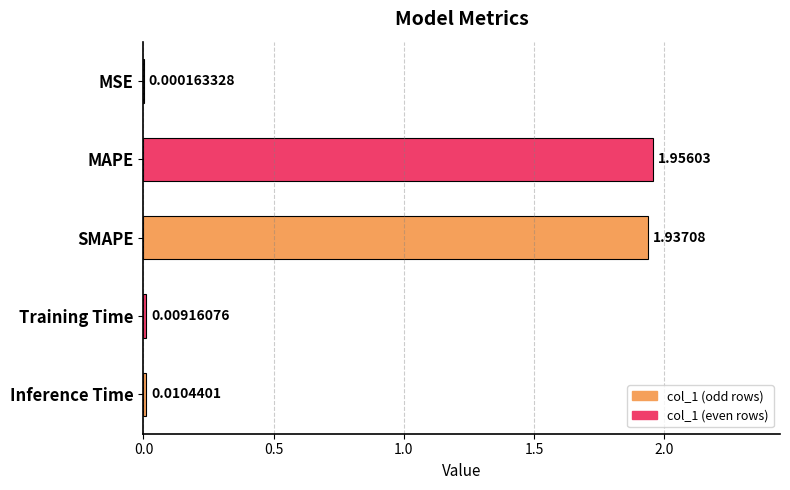

What is the change in value from SMAPE to Training Time?

-1.9